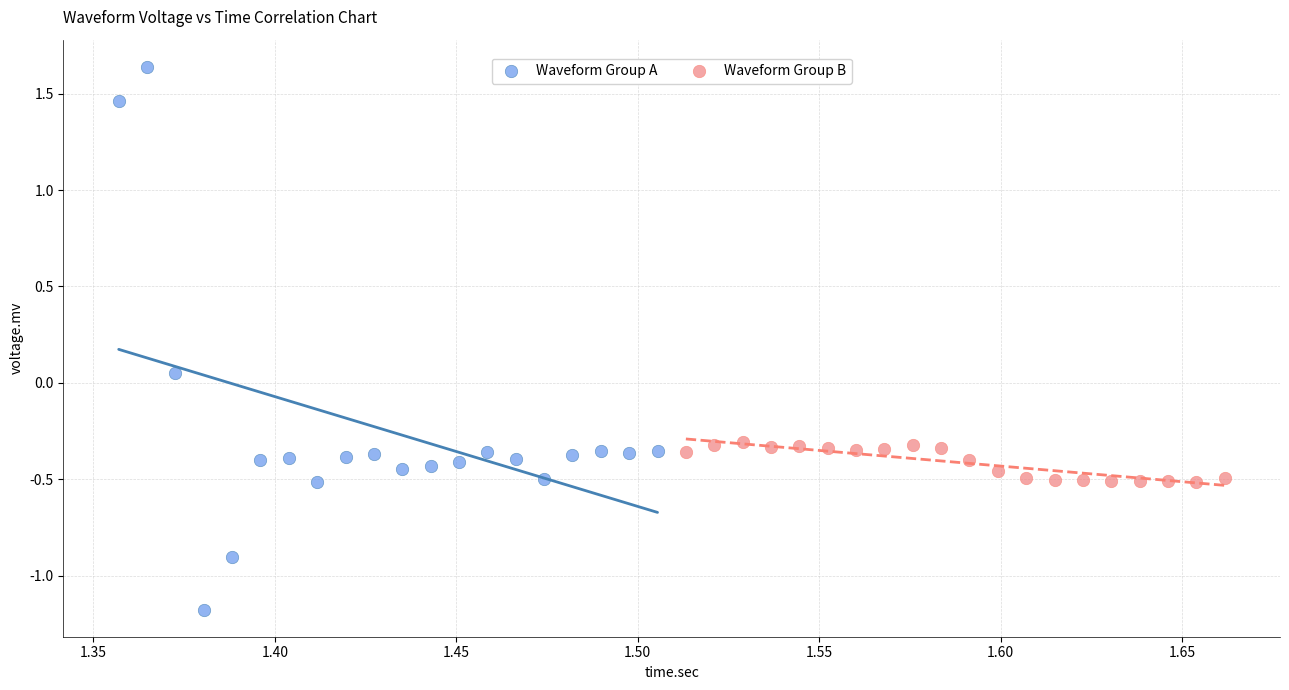

Which series contains the highest Y value?

Waveform Group A